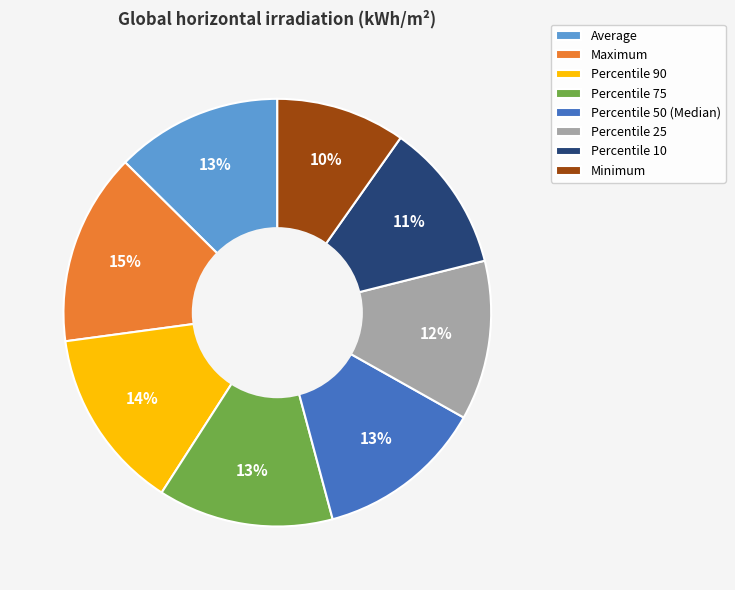

To the nearest percent, what is the difference between the largest and smallest slice percentages?

5%